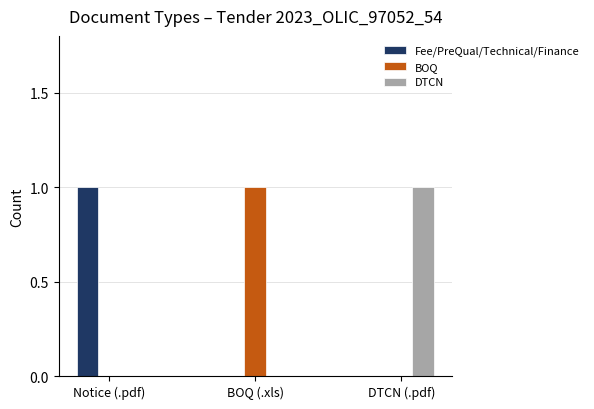

The value of Fee/PreQual/Technical/Finance at BOQ (.xls) is 0. True or false?

True